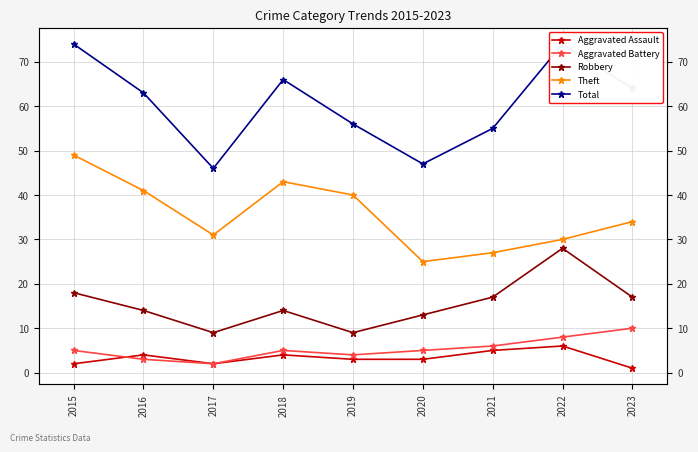

How many data points in Theft are less than 34?

4